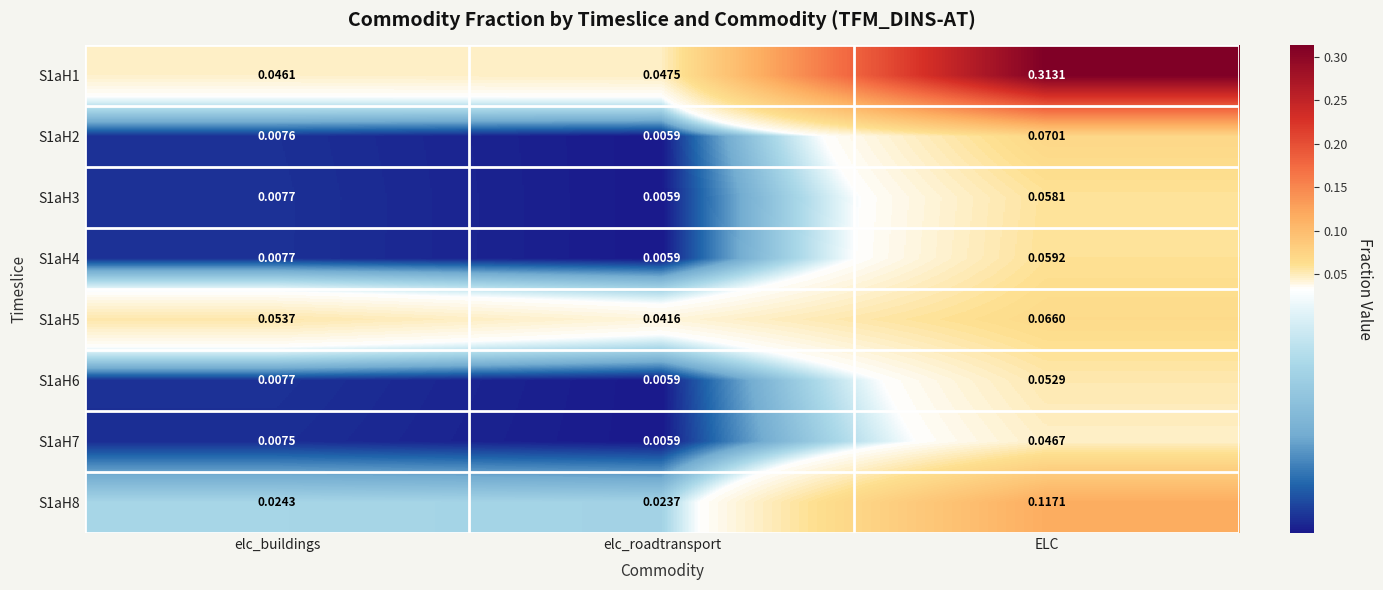

At which label is S1aH1 closest to 0?

elc_buildings